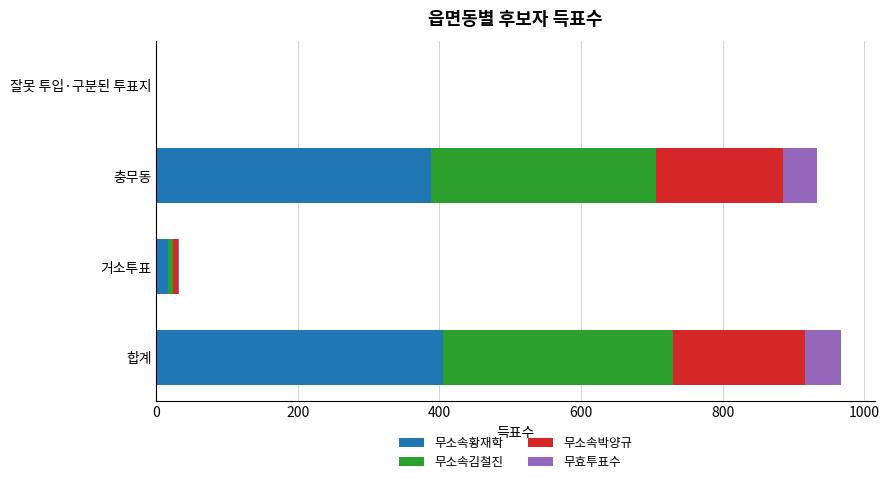

What is the highest value of the 무소속황재학 series?

405